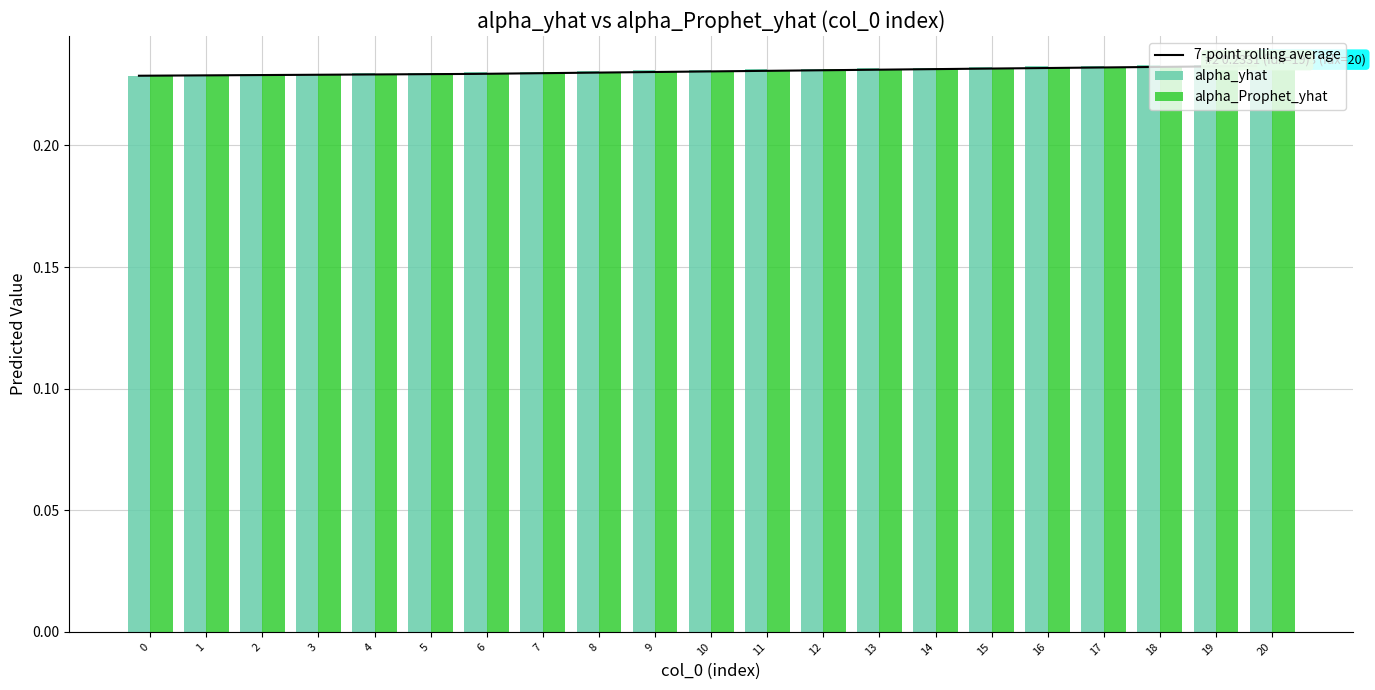

Between 7 and 0, which is larger?

7